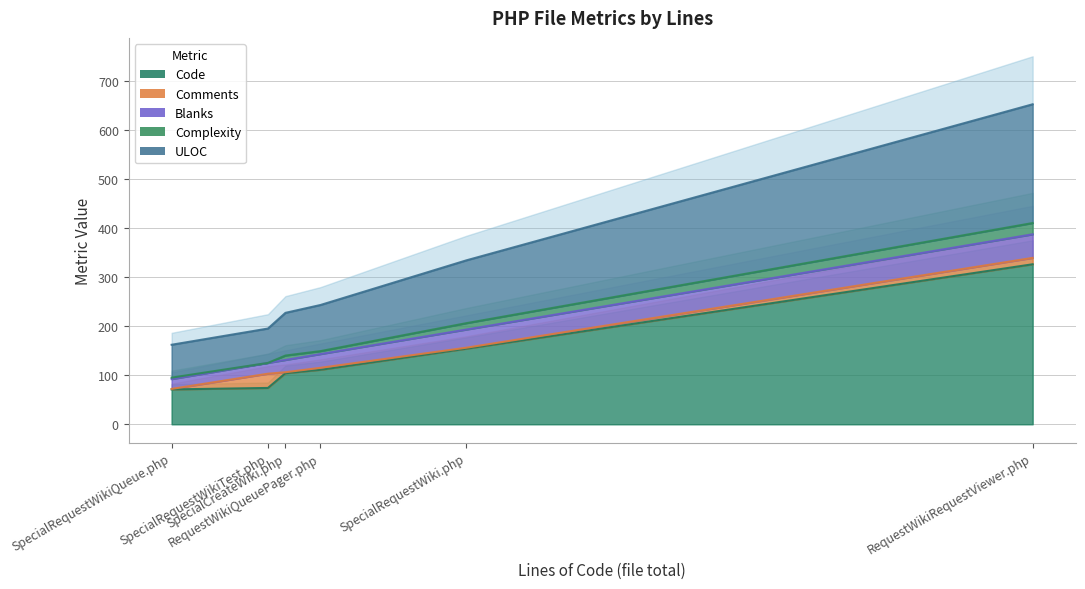

At which label is Code closest to 198?

SpecialRequestWiki.php